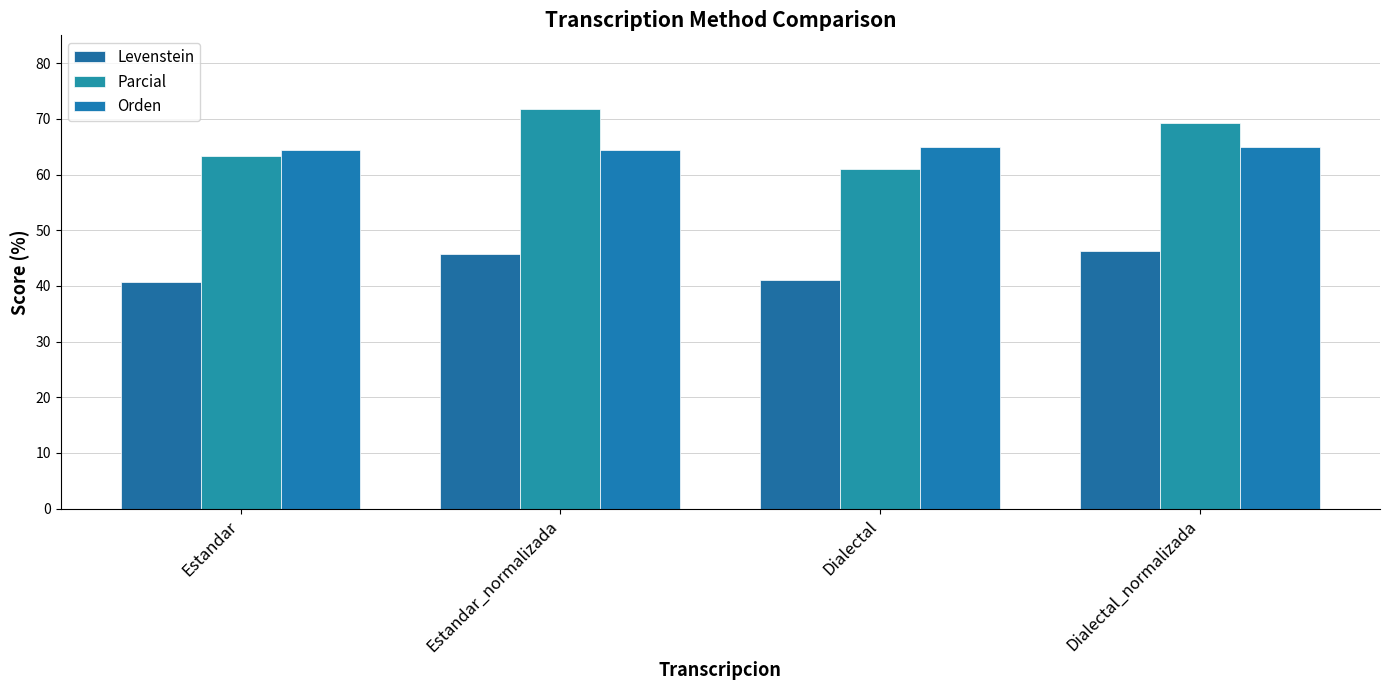

What is the sum of the Parcial values at Estandar and Dialectal?

124.4